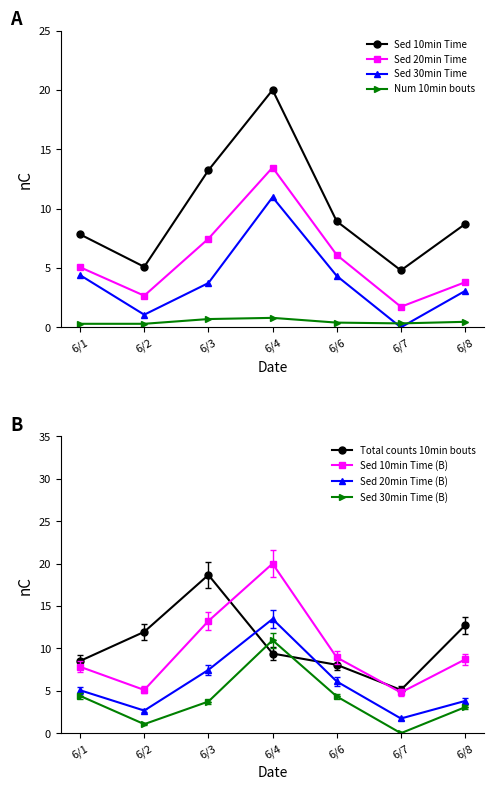

Where is the first local minimum for Sed 10min Time?

6/2